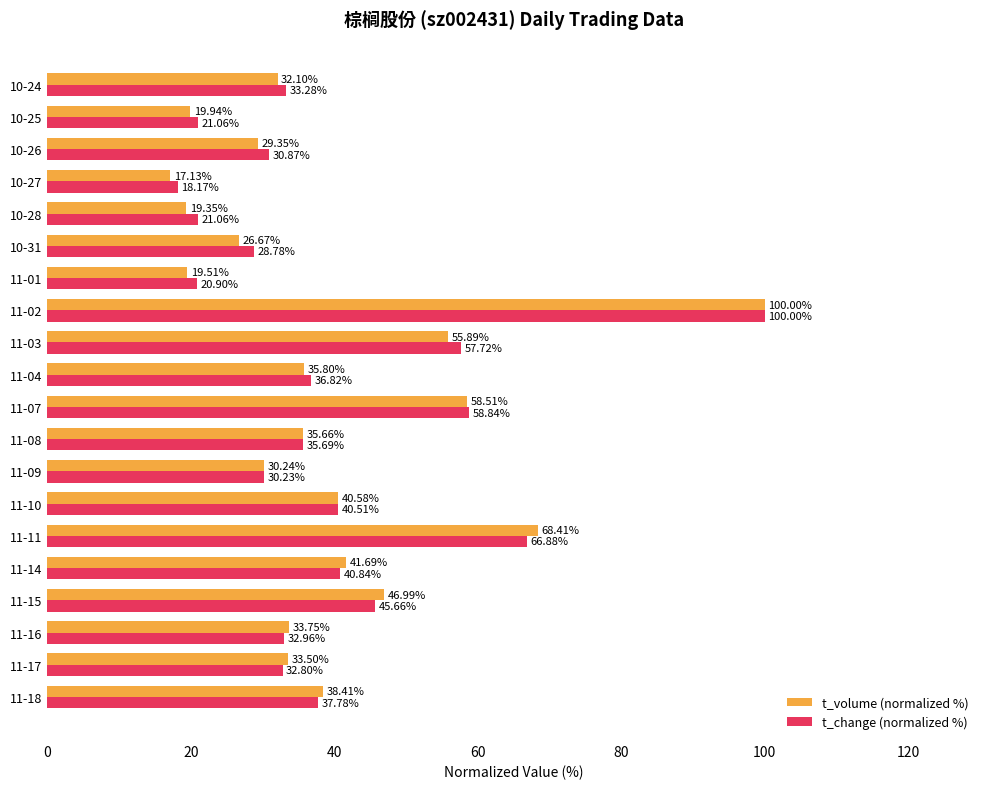

At 11-03, list the series in order from largest to smallest.

t_change (normalized %), t_volume (normalized %)